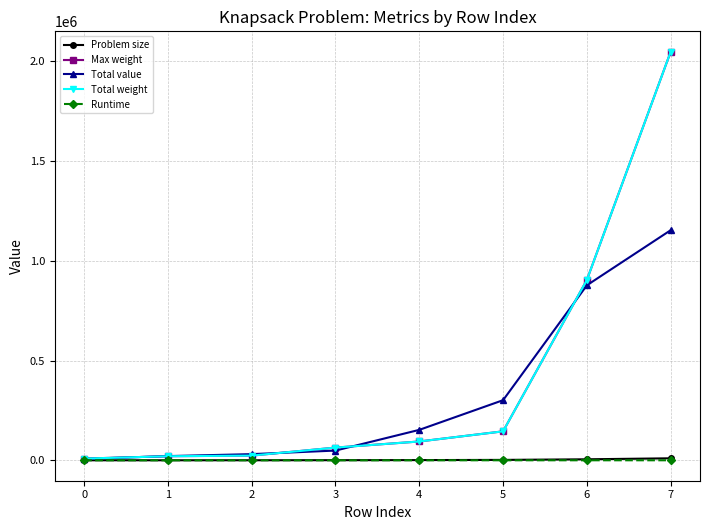

What is the maximum value shown in the chart?

2048740.0